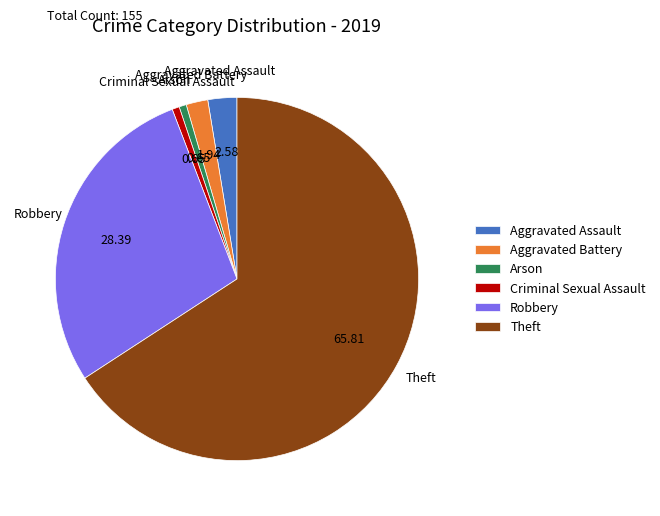

The Robbery slice represents 28% of the pie. True or false?

True